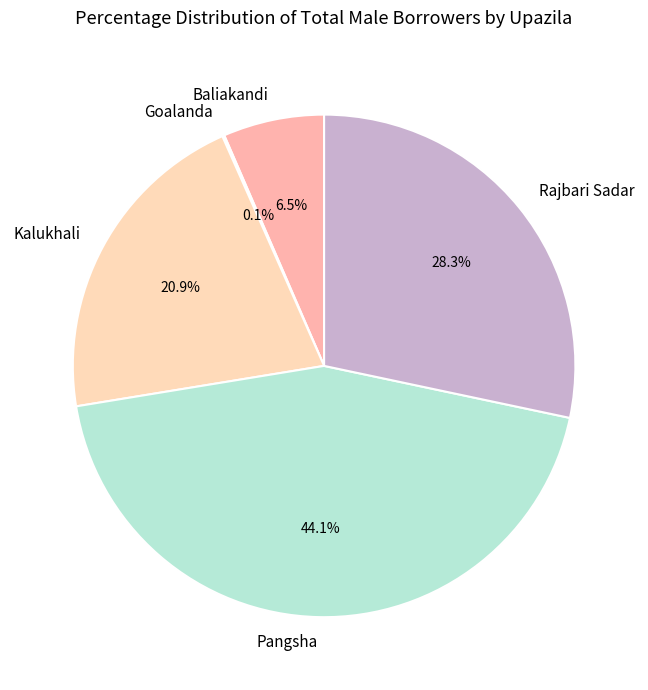

True or false: Rajbari Sadar accounts for 28% of the total.

True